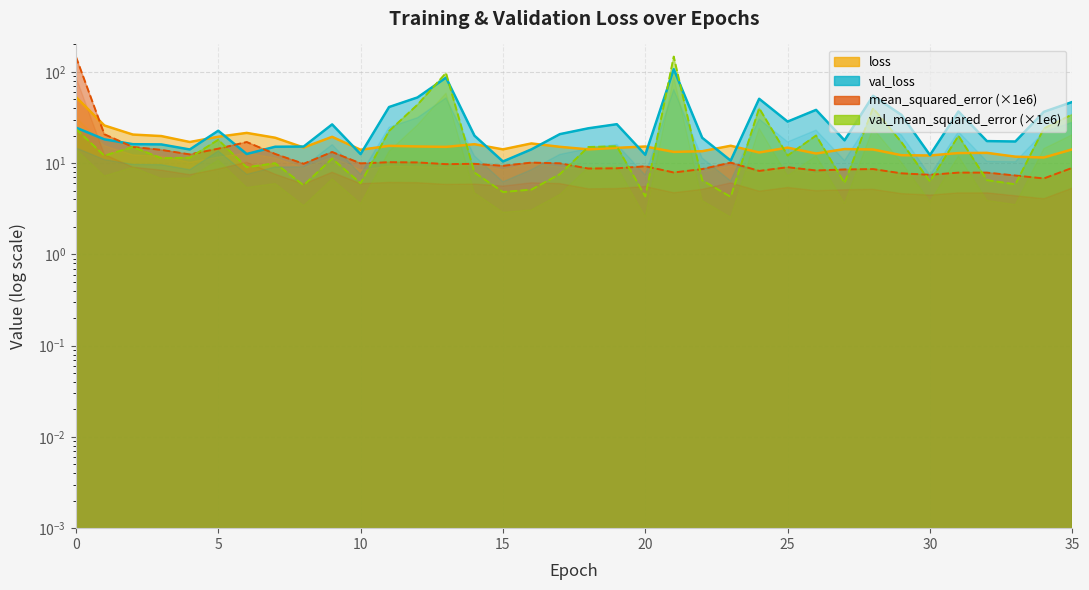

True or false: val_mean_squared_error has a value of 2.4 at 8.

False